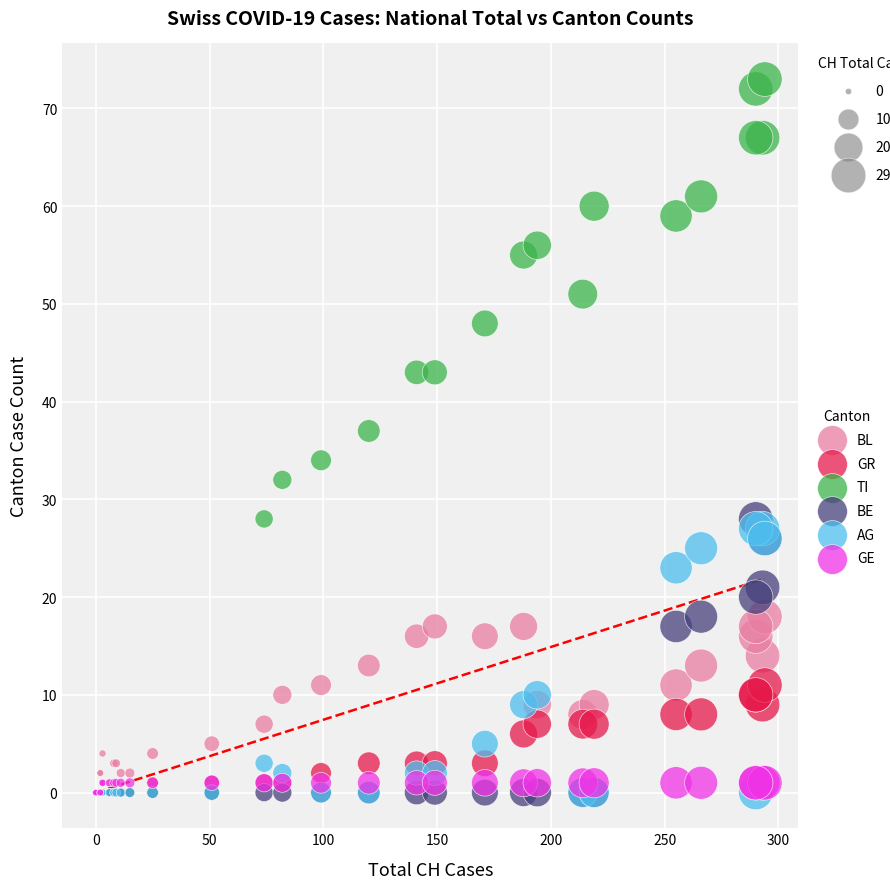

Which series contains the highest Y value?

TI